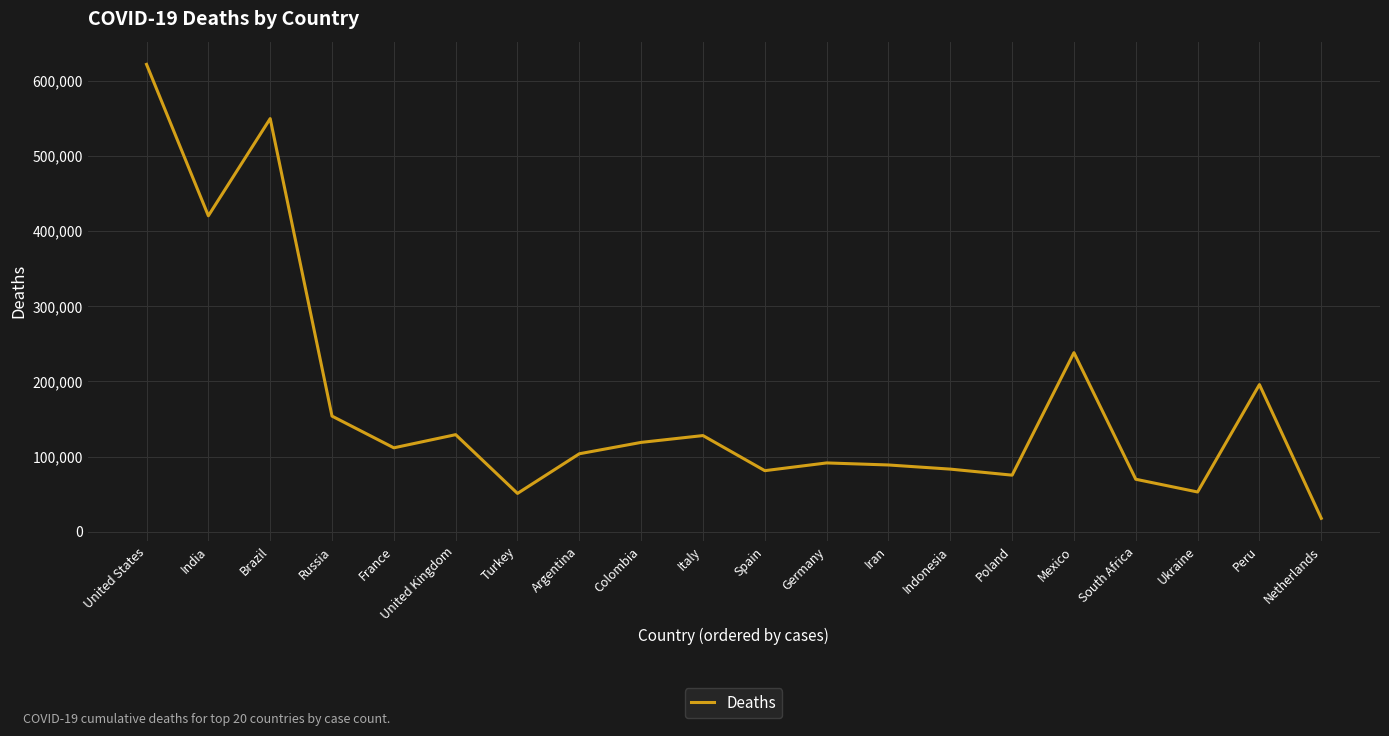

At which category does the data reach its first local peak?

Brazil